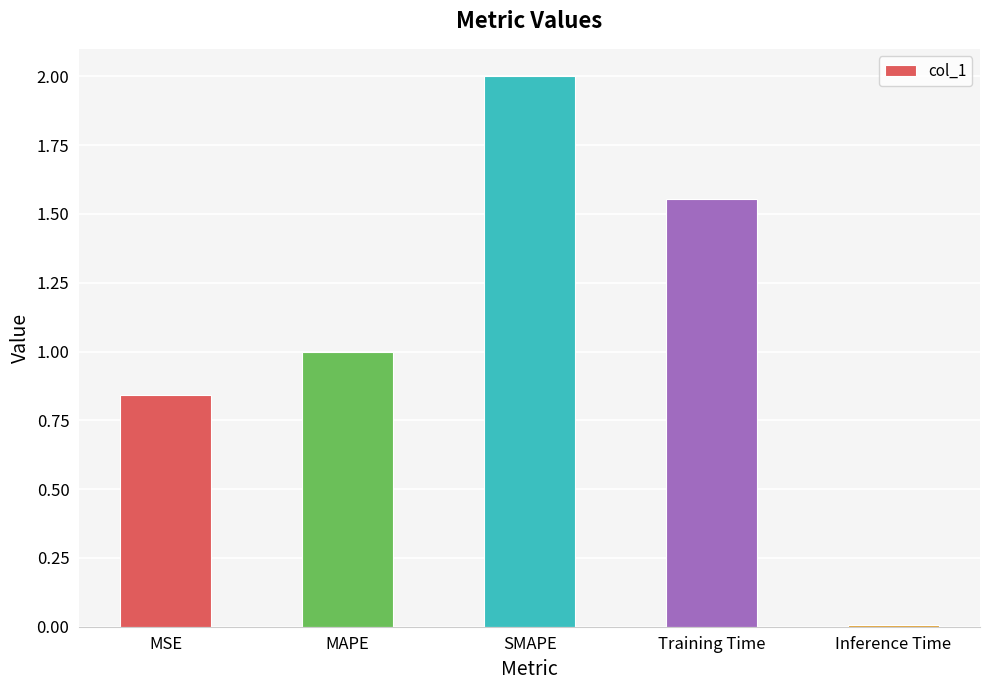

What is the greatest value displayed?

2.0